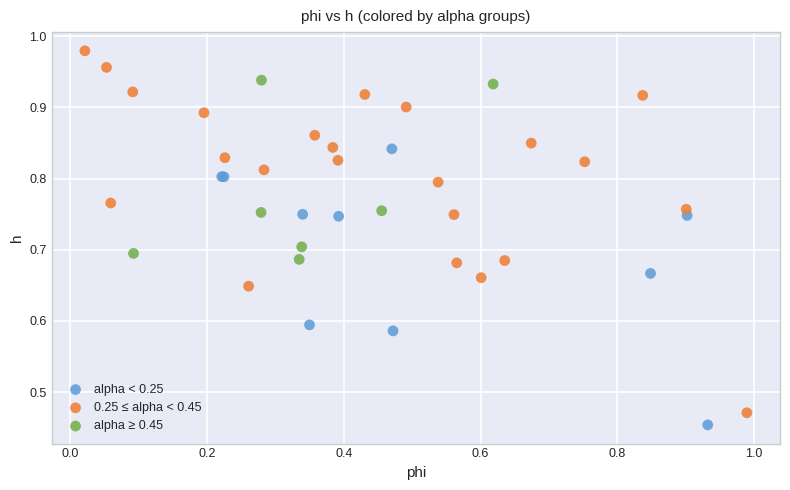

Which series has the widest spread of Y values?

0.25 ≤ alpha < 0.45